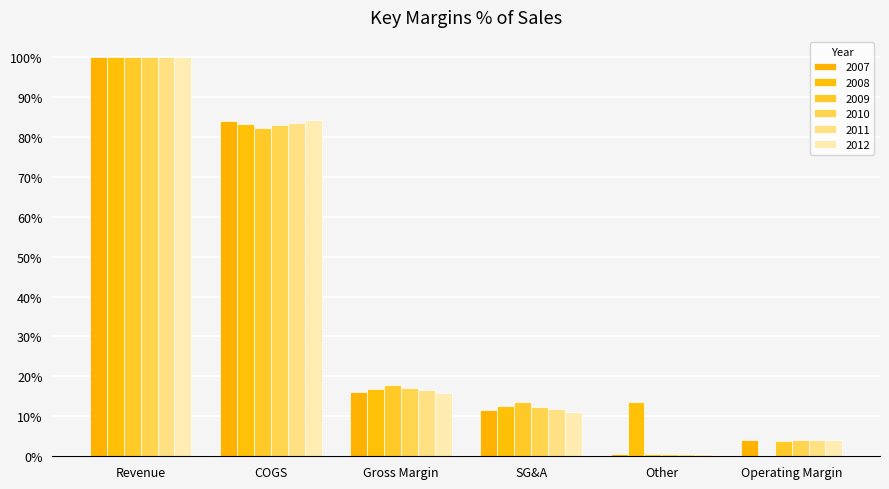

Between SG&A and Operating Margin, which series saw the biggest shift?

2008